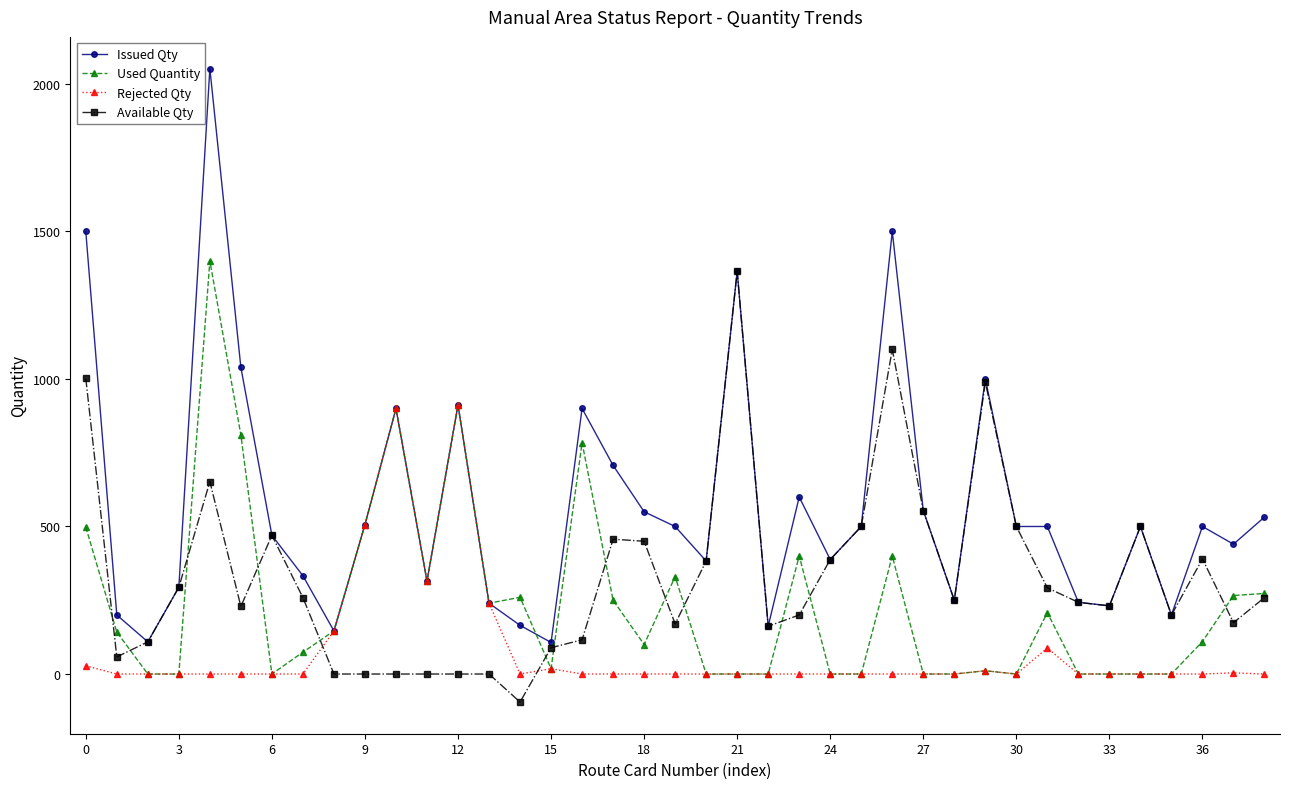

What is the difference between the second highest and second lowest values in the Available Qty series?

1100